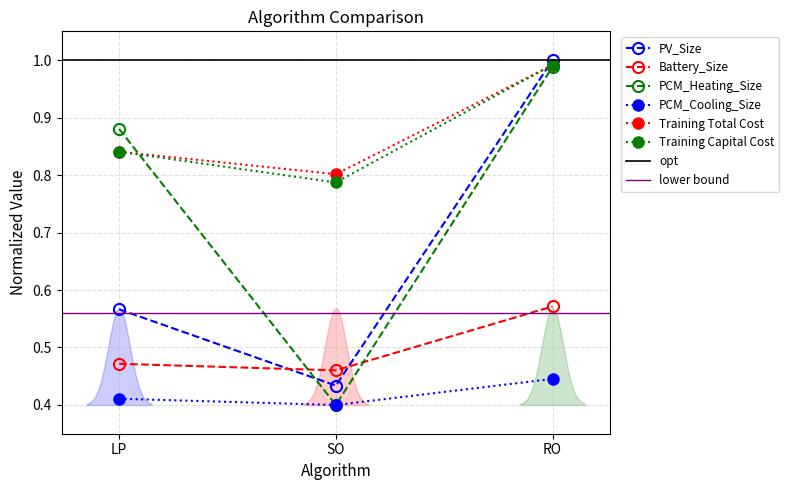

How many lines are shown in the chart?

6